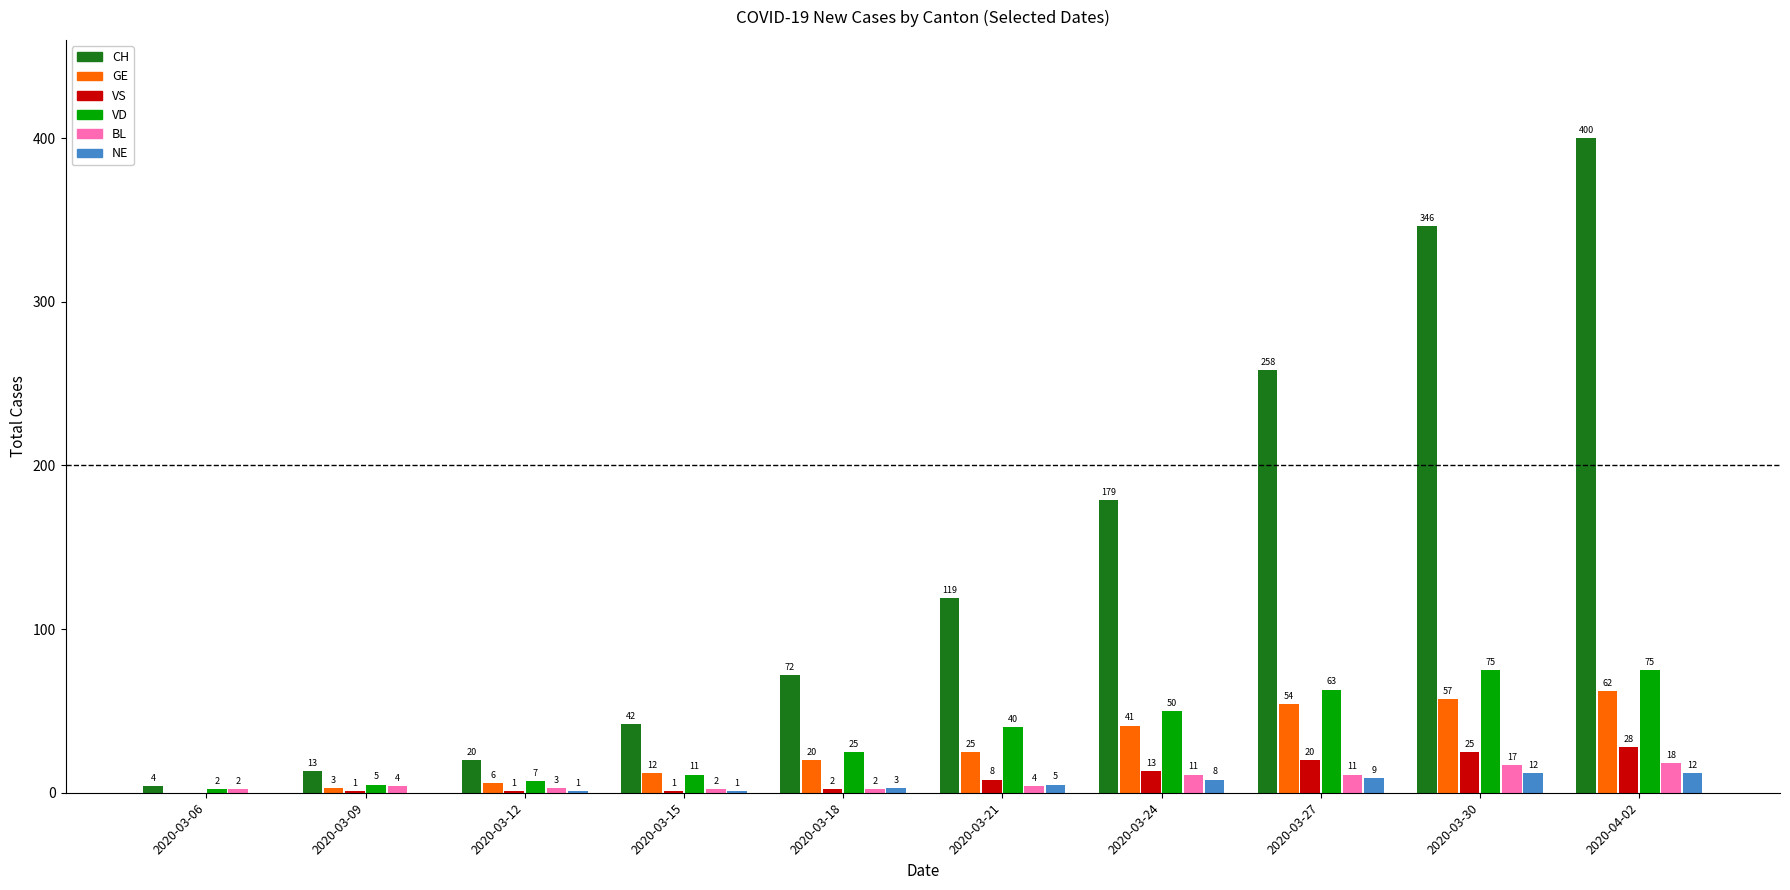

What is the total value across all series at 2020-03-12?

38